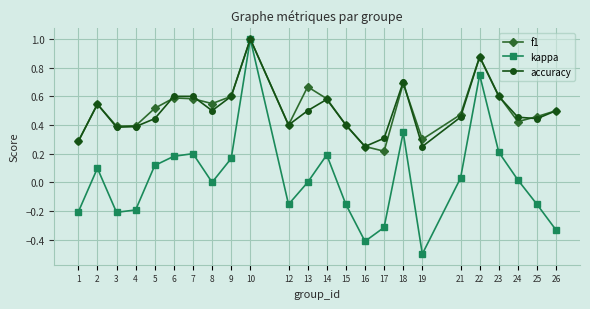

Between 12 and 22, which series saw the biggest shift?

kappa